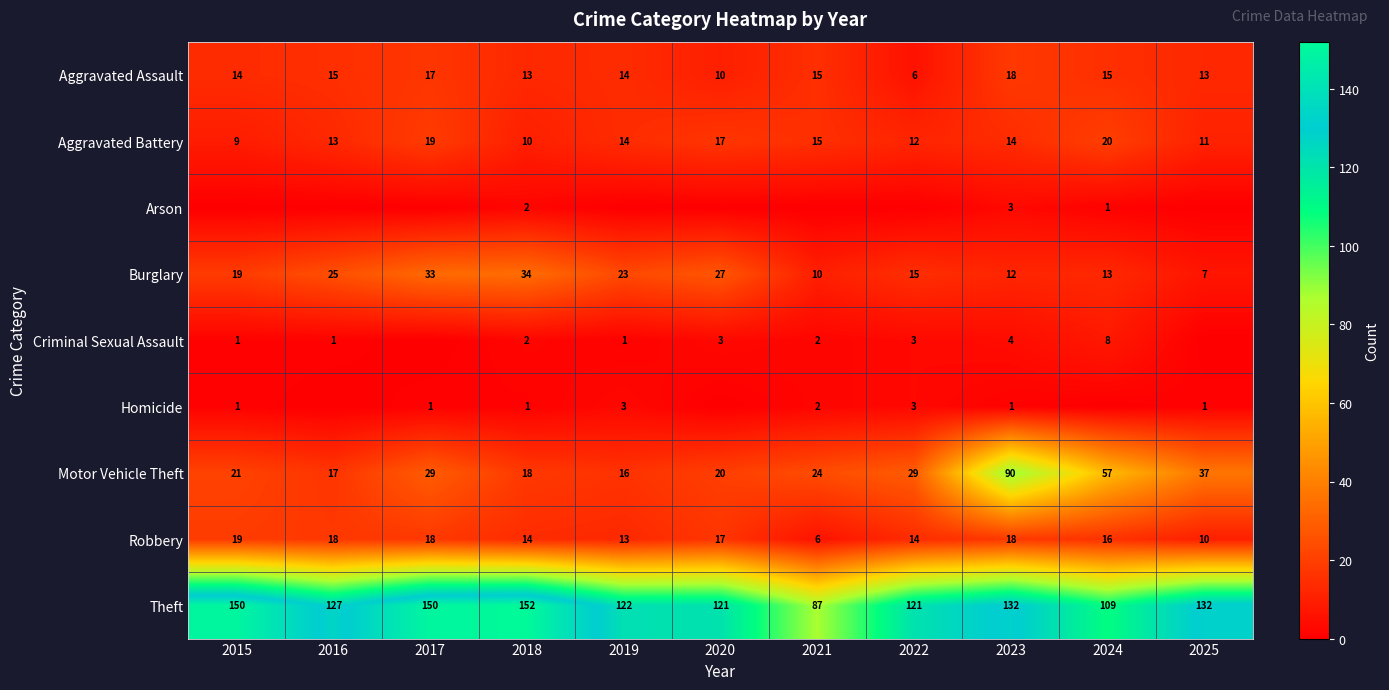

What is the difference between the maximum and minimum values in the Motor Vehicle Theft series?

74